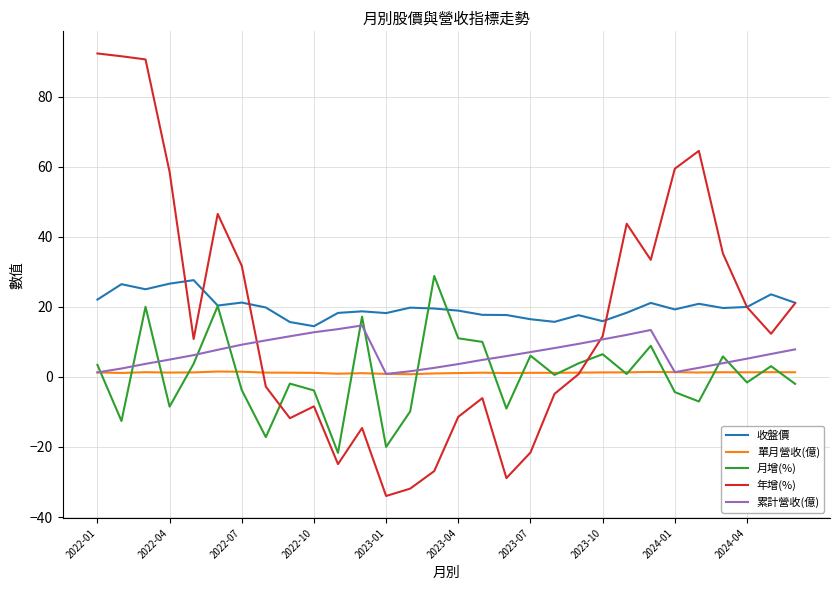

What is the highest value of the 收盤價 series?

27.6